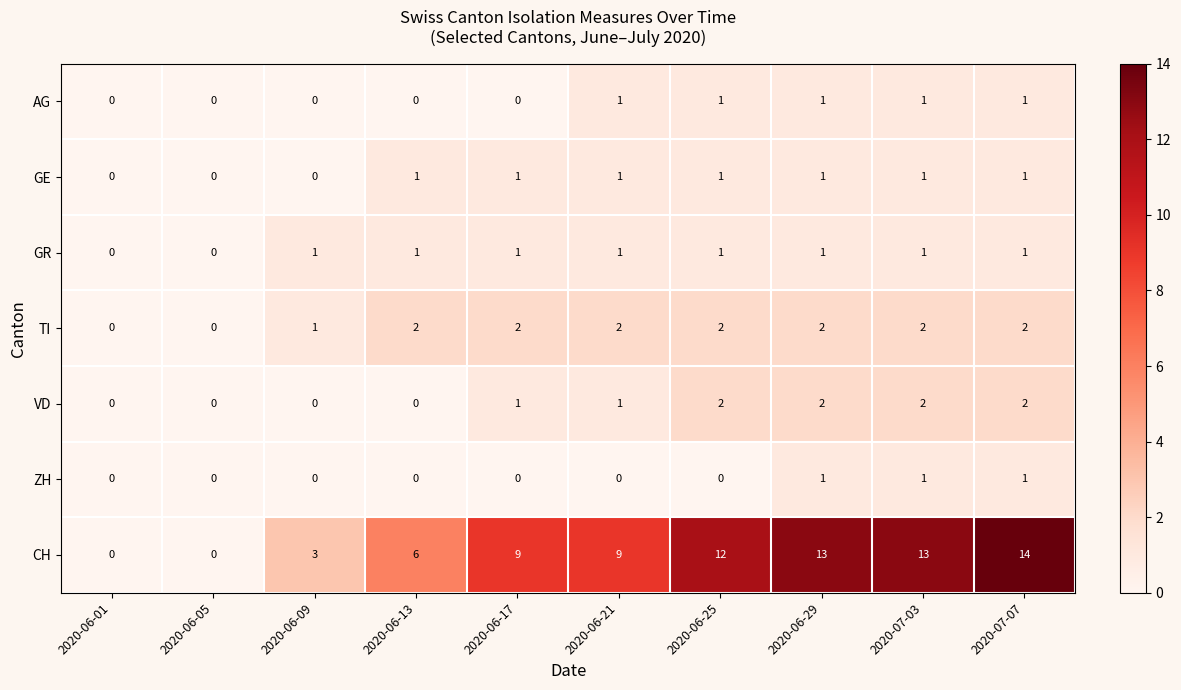

What is the sum of all GR values?

8